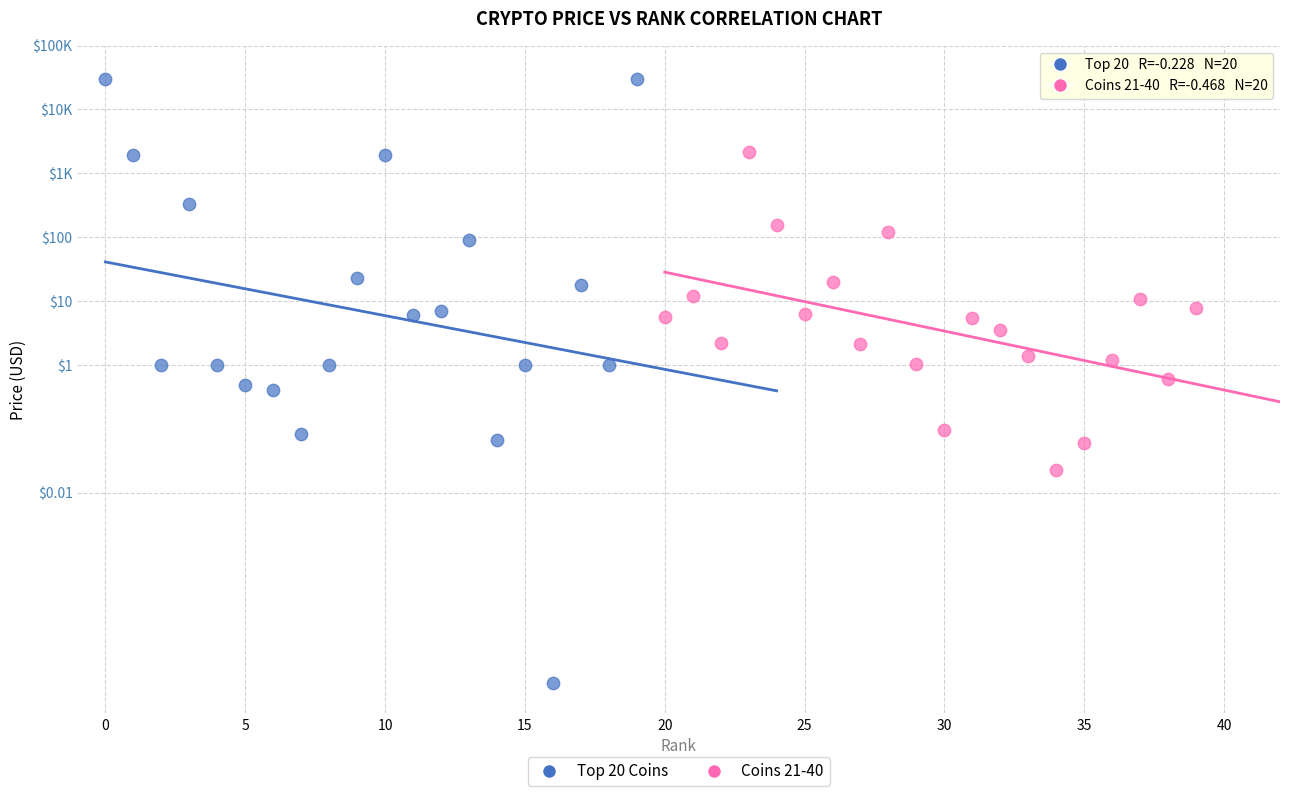

What are all the series names shown in the legend?

Top 20 Coins, Coins 21-40